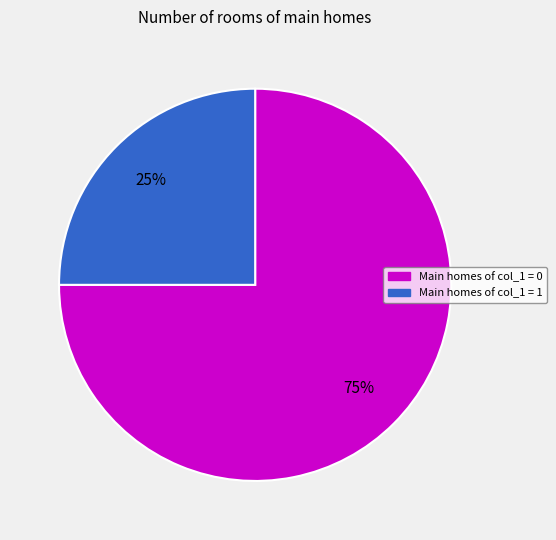

To the nearest percent, what is the average slice percentage?

50%